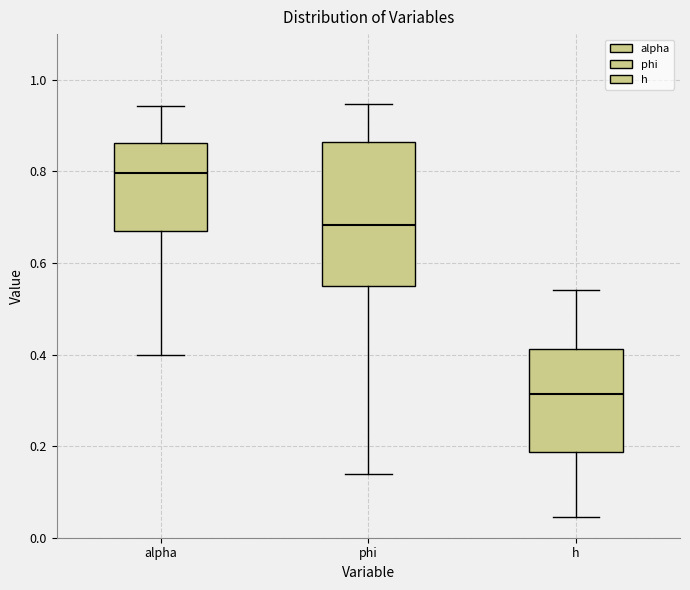

Reading left to right, transcribe this box plot: for each box, give where its median line is, the range the box spans, and where its two whiskers end, as read against the y-axis. The values are not printed on the chart, so give them approximately, as read against the axis.

alpha: median 0.80, box 0.66 to 0.86, whiskers 0.40 to 0.94
phi: median 0.68, box 0.54 to 0.86, whiskers 0.14 to 0.94
h: median 0.32, box 0.18 to 0.42, whiskers 0.04 to 0.54